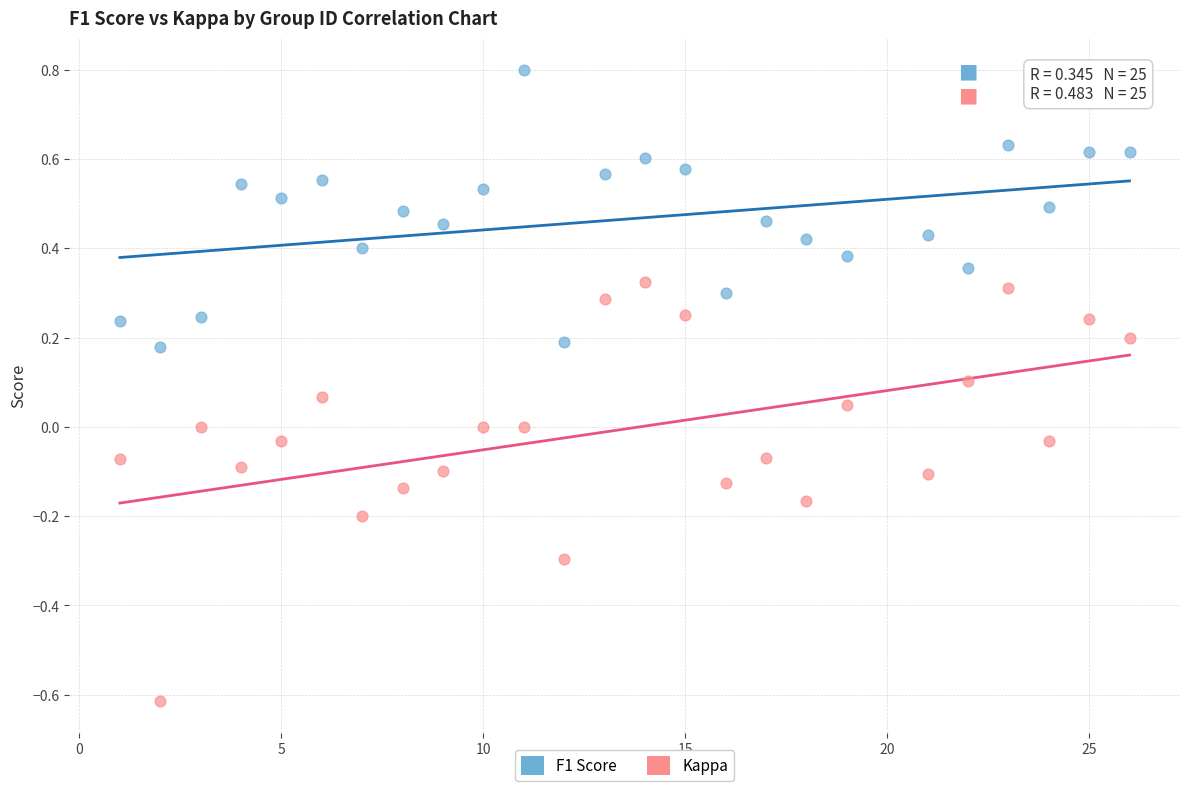

Which series has the widest spread of Y values?

Kappa